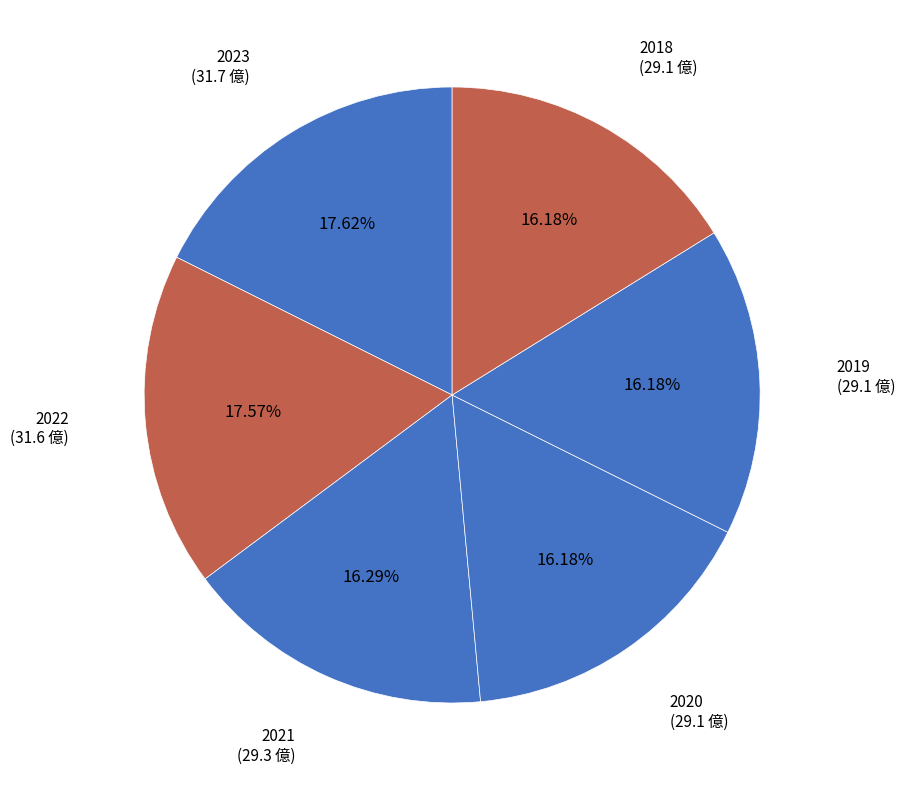

Is there a majority slice in this chart?

No